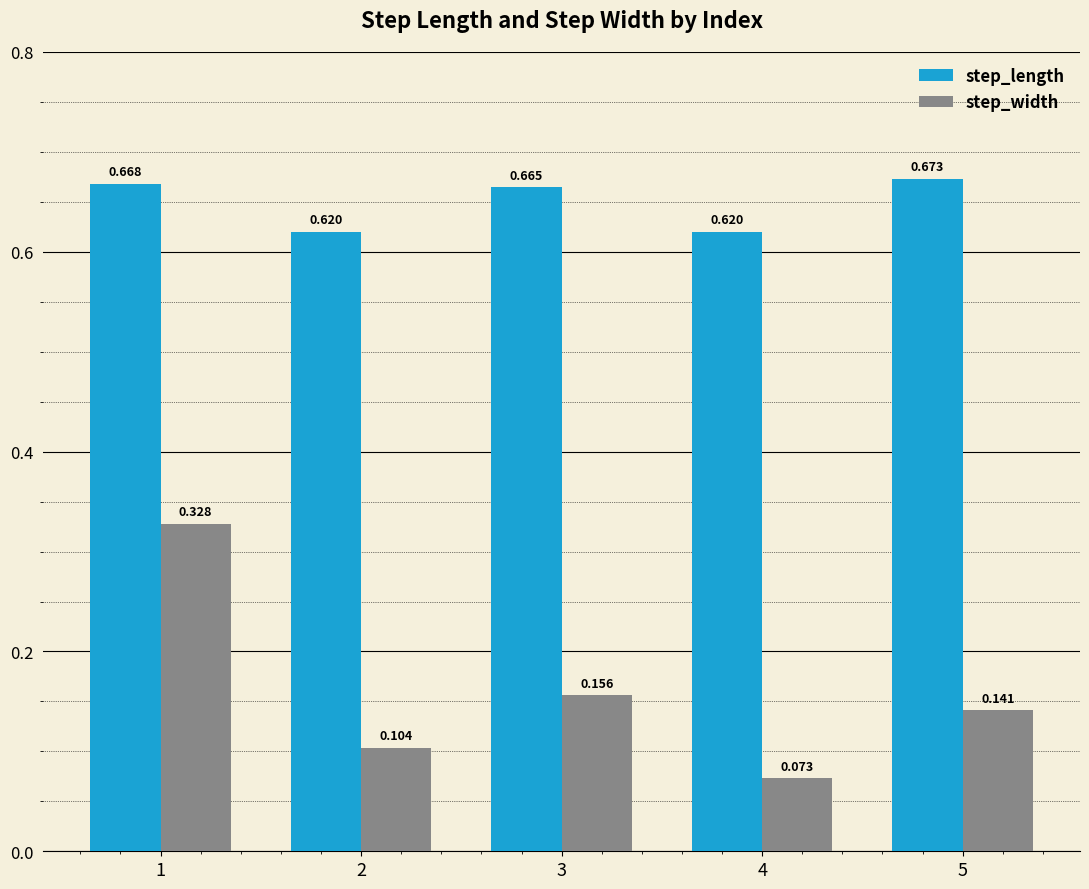

What are all the series names shown in the legend?

step_length, step_width